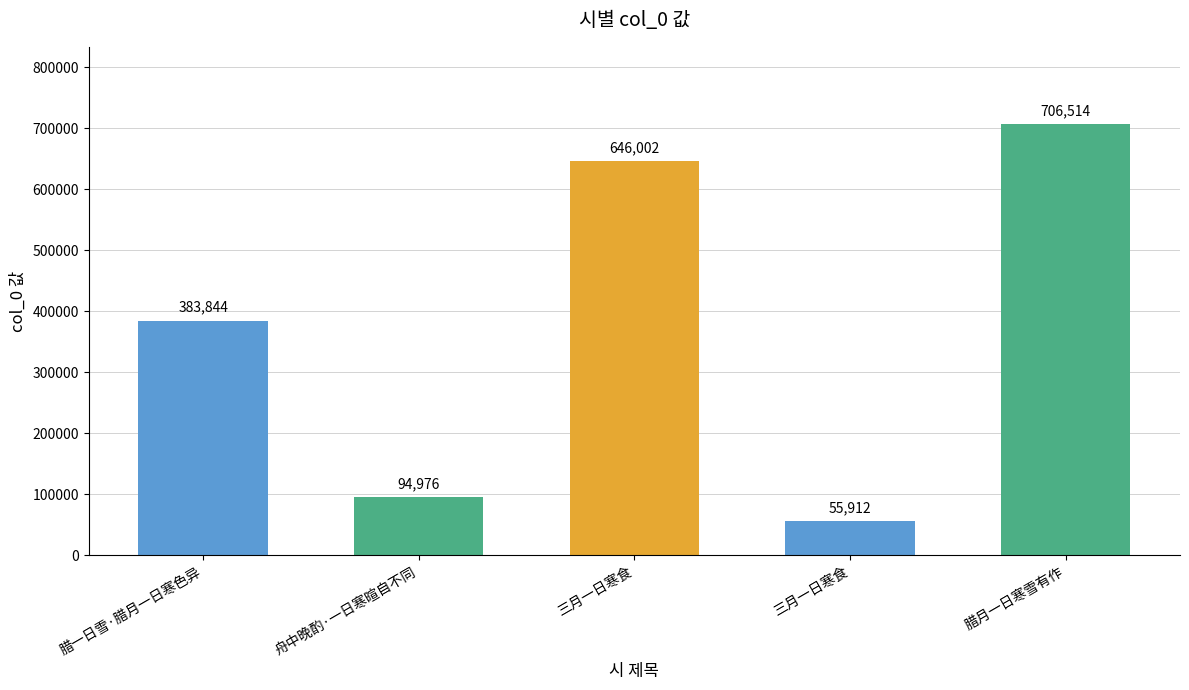

How many bars are there in total?

5